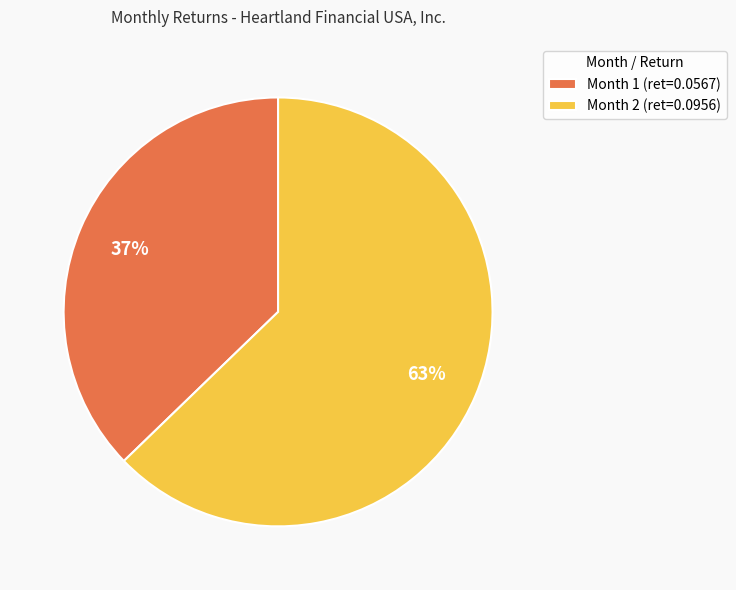

Between Month 2 and Month 1, which is larger?

Month 2